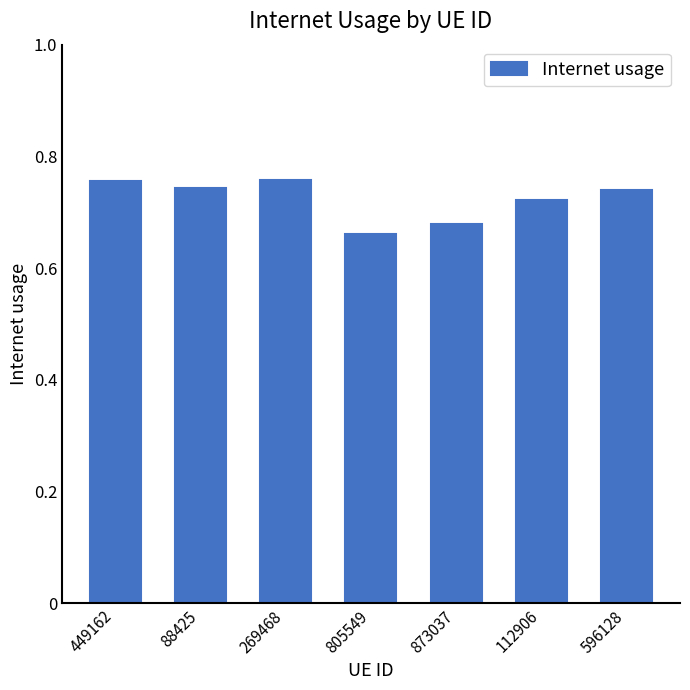

Between 112906 and 88425, which is larger?

88425